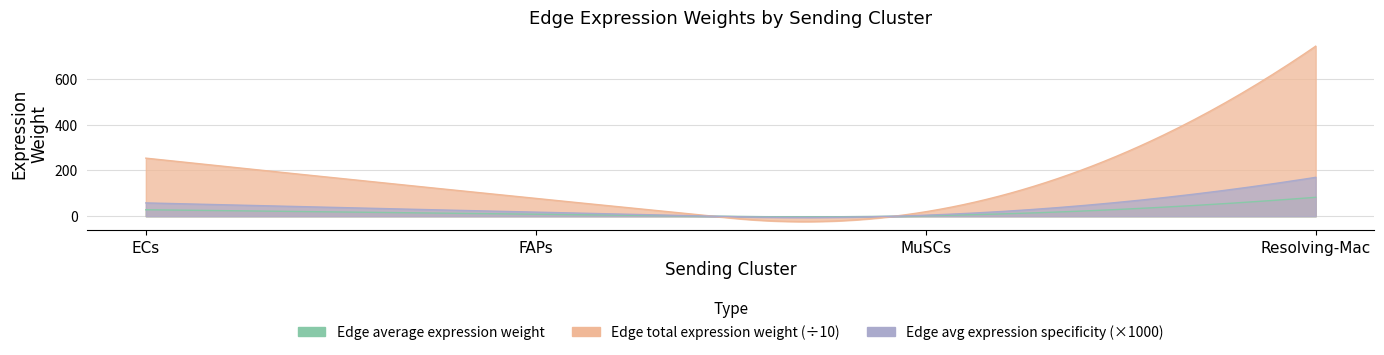

Does the chart have visible grid lines?

Yes